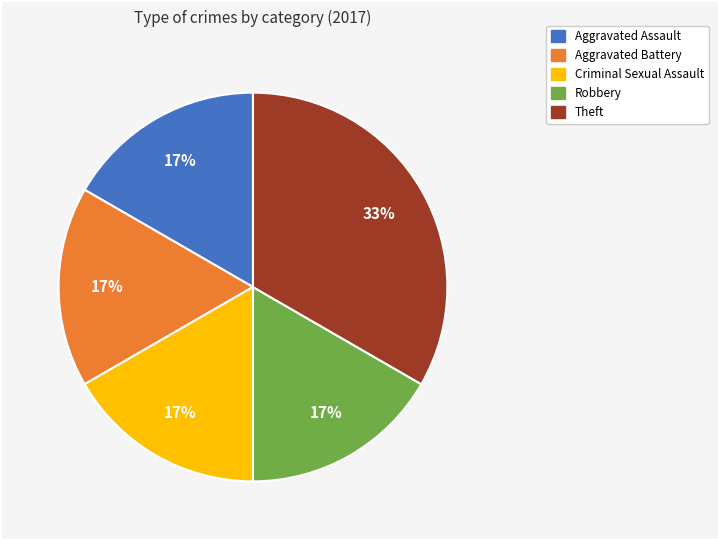

Is there a majority slice in this chart?

No